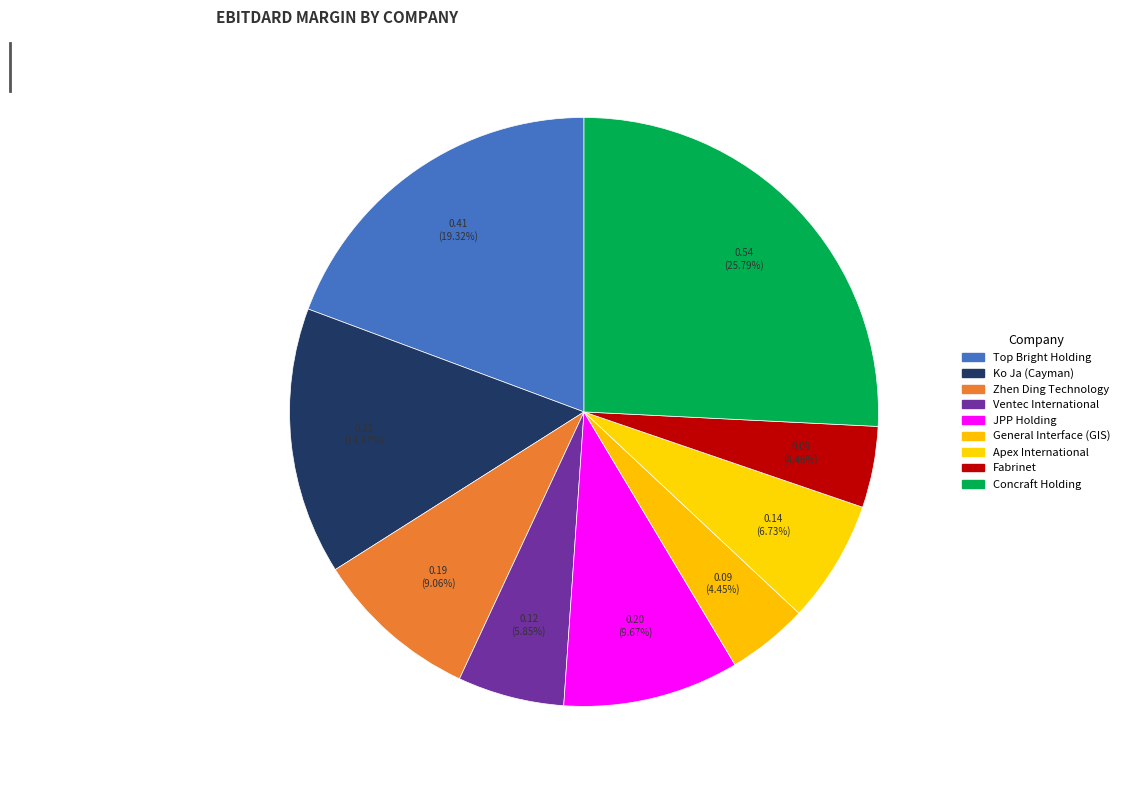

To the nearest percent, what percentage of the pie is Fabrinet?

4%